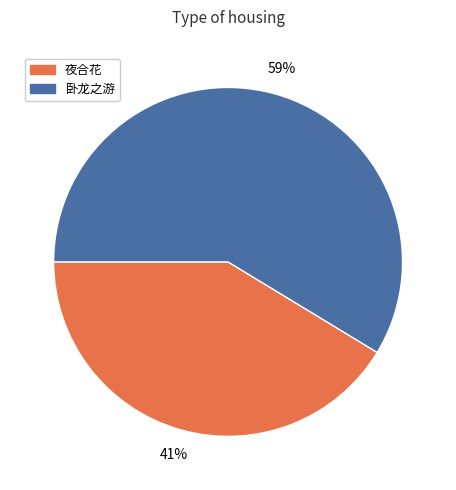

Count the number of slices in the pie.

2